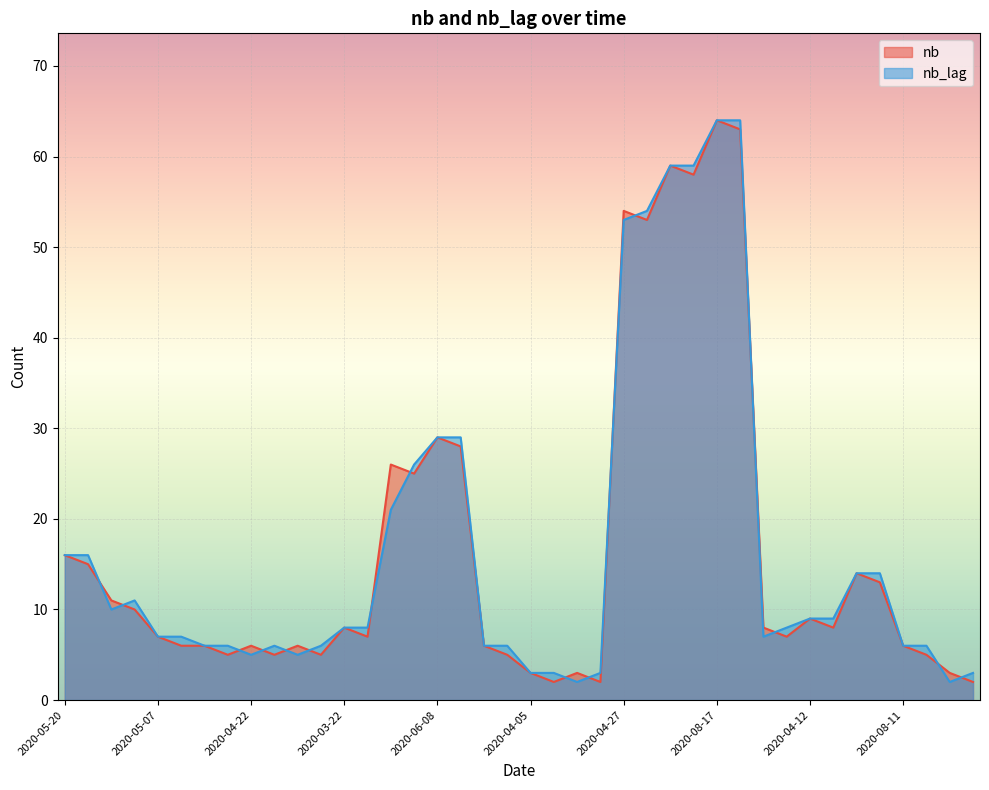

Rank the series by their maximum value, from highest to lowest.

nb, nb_lag